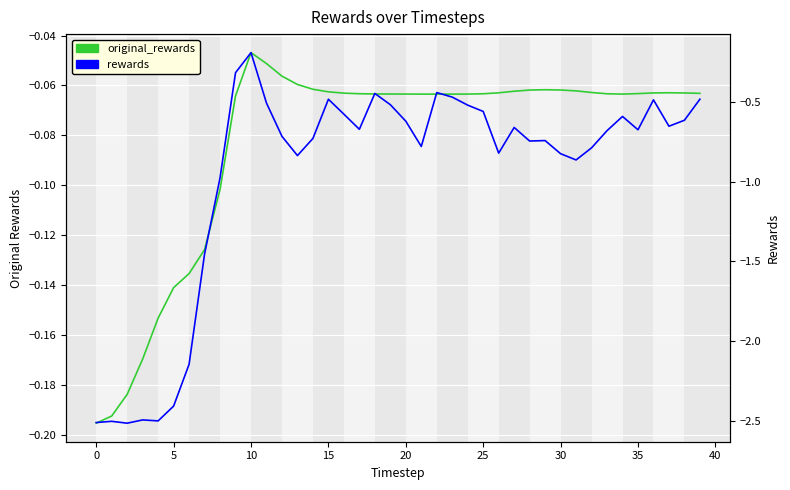

True or false: original_rewards and rewards cross at least once.

False